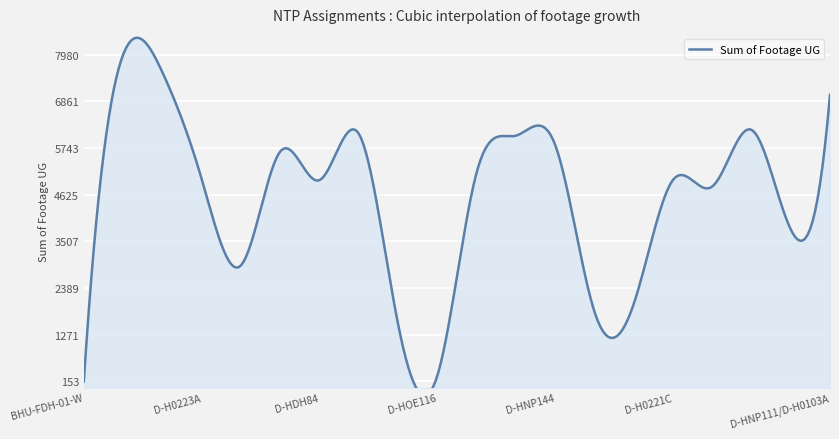

How many lines are shown in the chart?

1